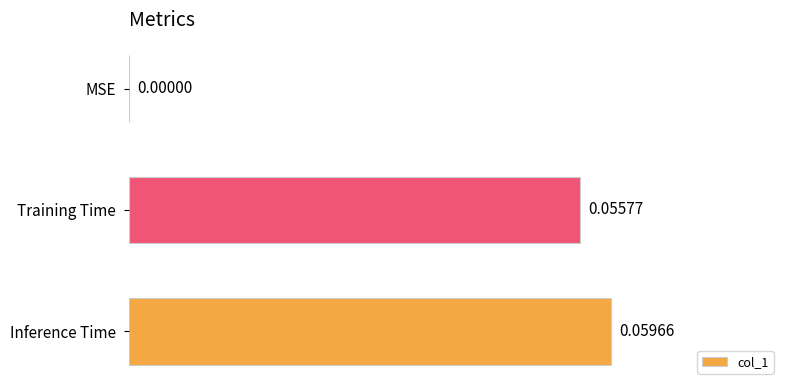

Which label corresponds to the largest value in the chart?

Inference Time